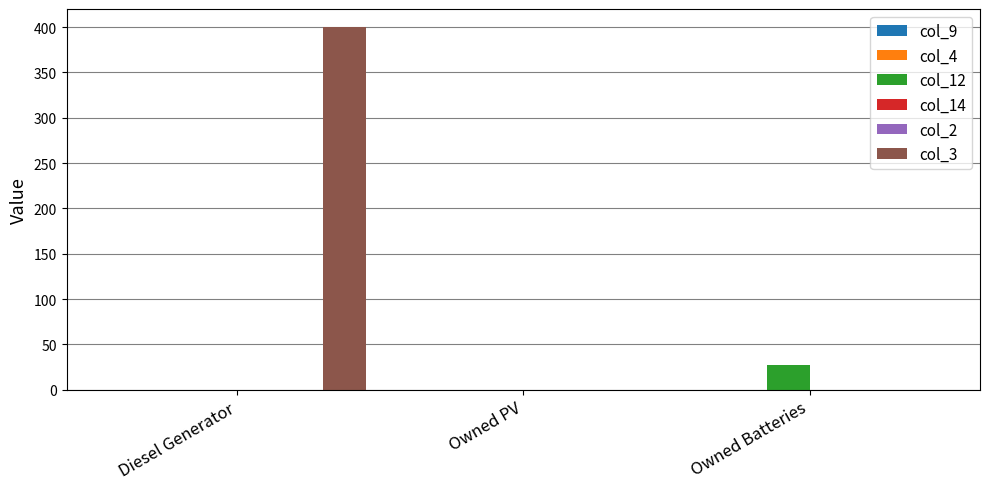

Rank the series at Diesel Generator from highest to lowest value.

col_3, col_9, col_4, col_12, col_14, col_2